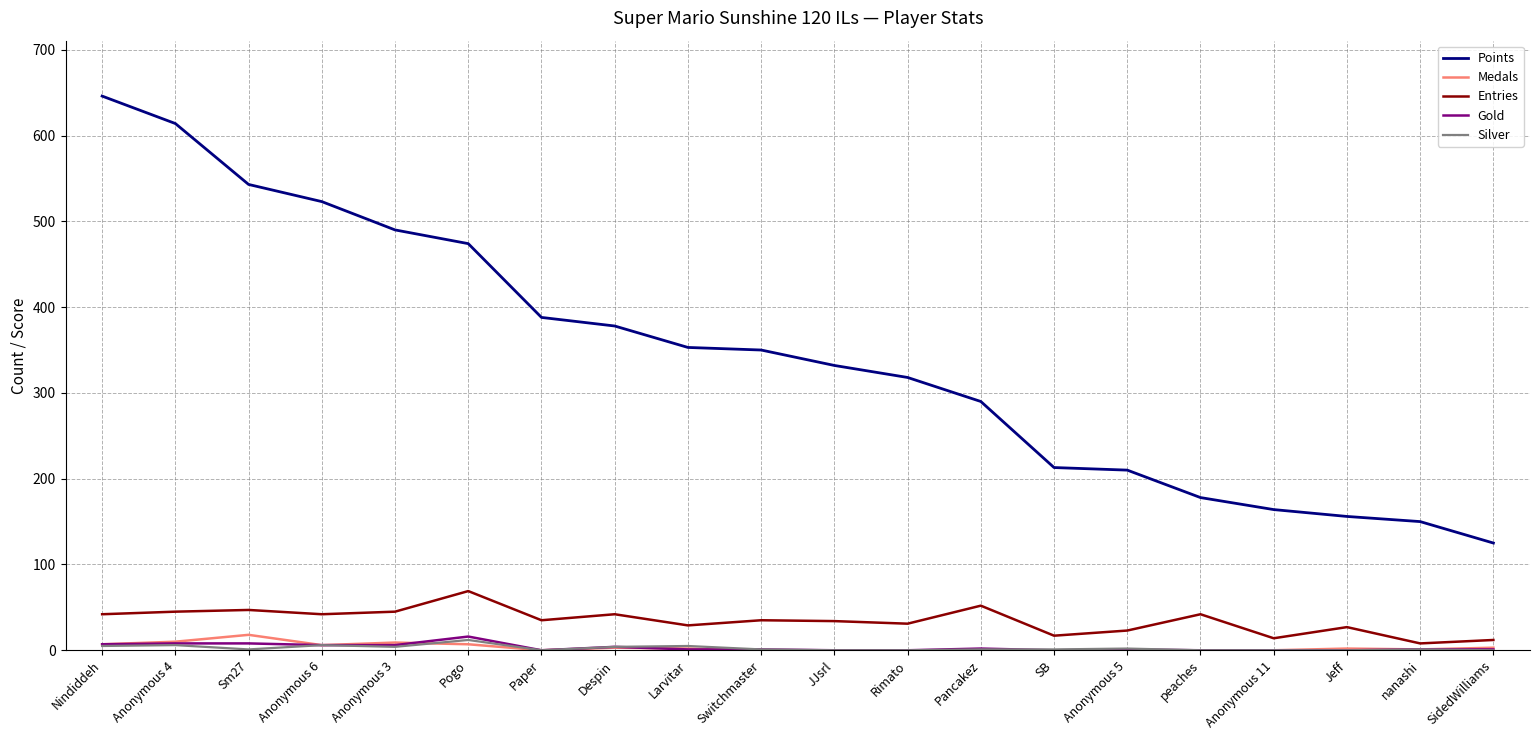

Is this an area chart (filled region under the line)?

No